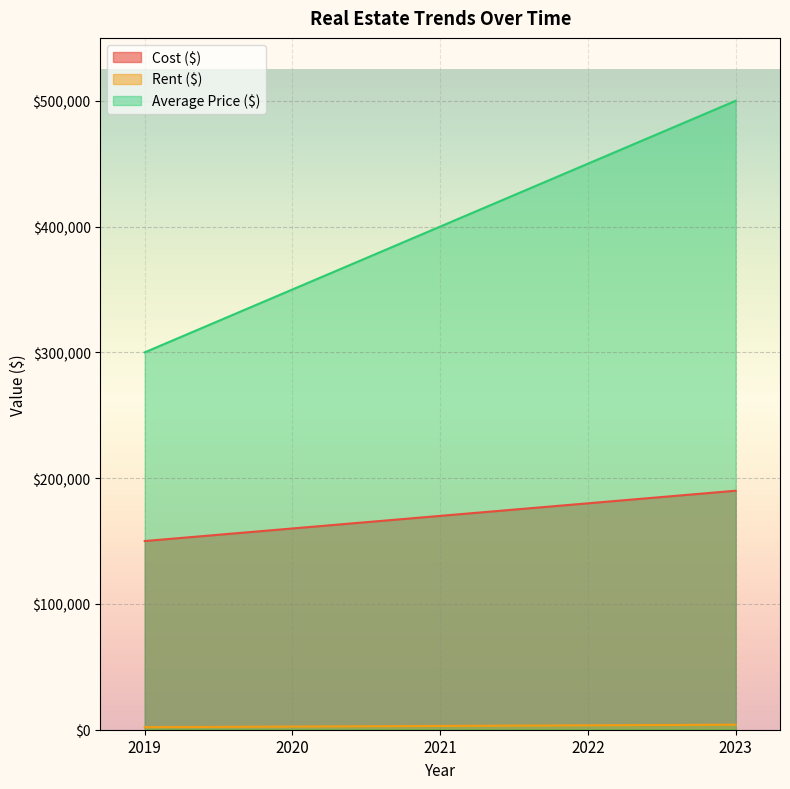

What is the sum of the Rent ($) values at 2020 and 2019?

4500